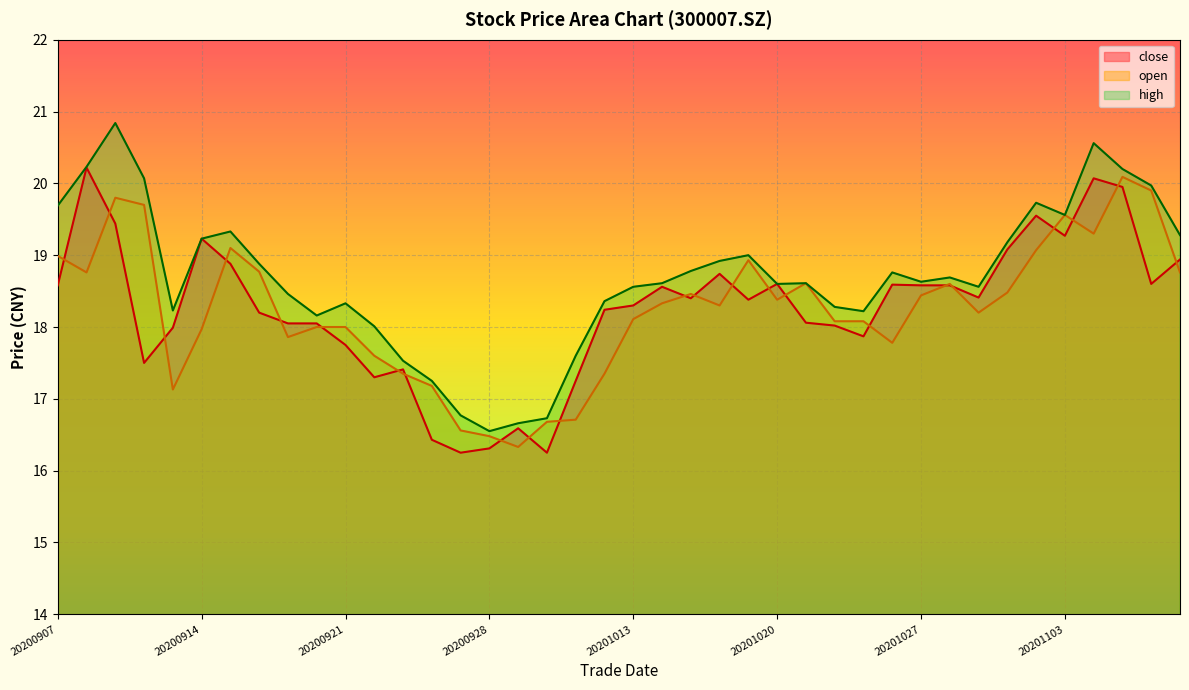

True or false: open and high intersect in this chart.

False